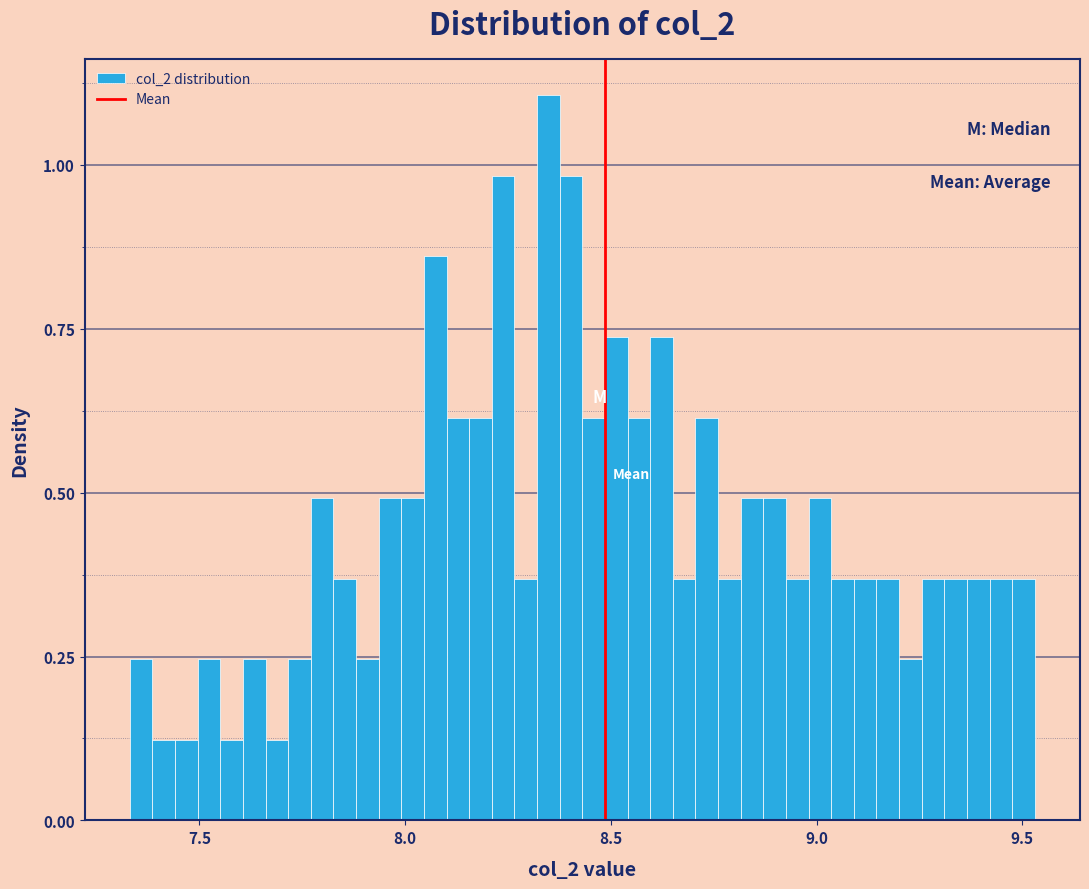

Around what value on the x-axis is the tallest bar? Give the approximate position of its centre, as read against the axis.

8.35